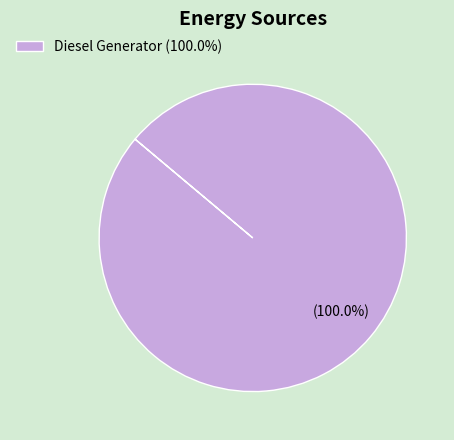

How many segments does this pie chart have?

1